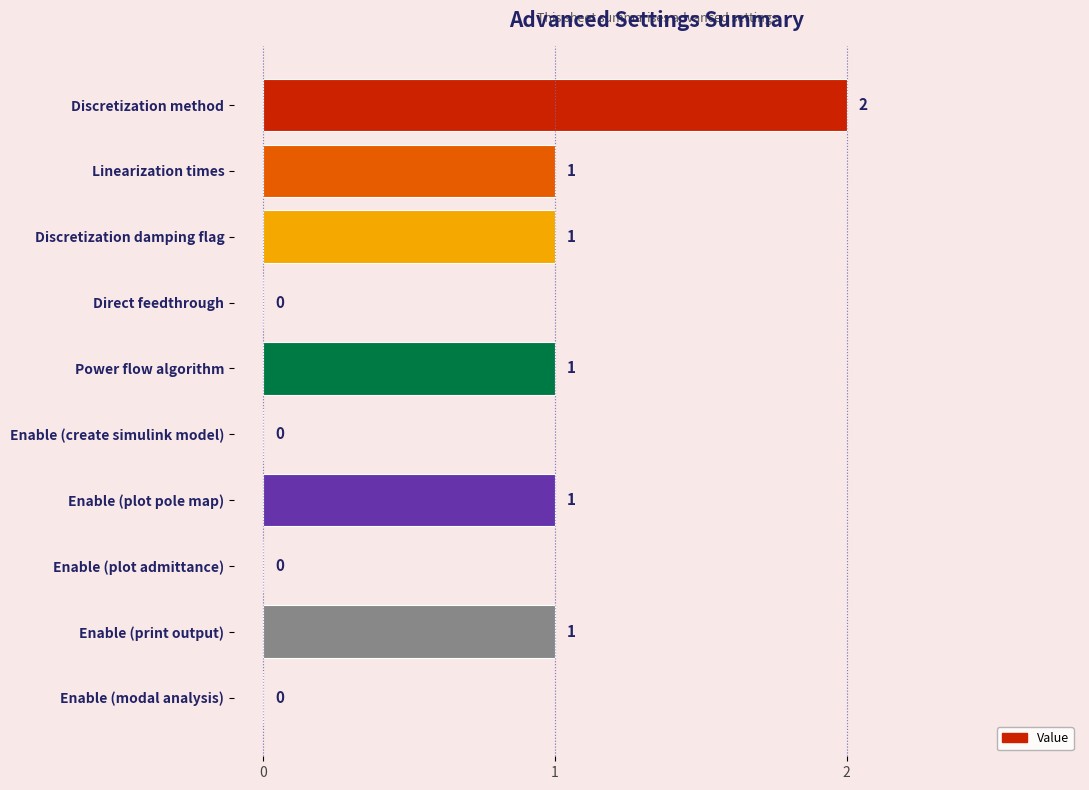

The value at Enable (create simulink model) is 1. True or false?

False